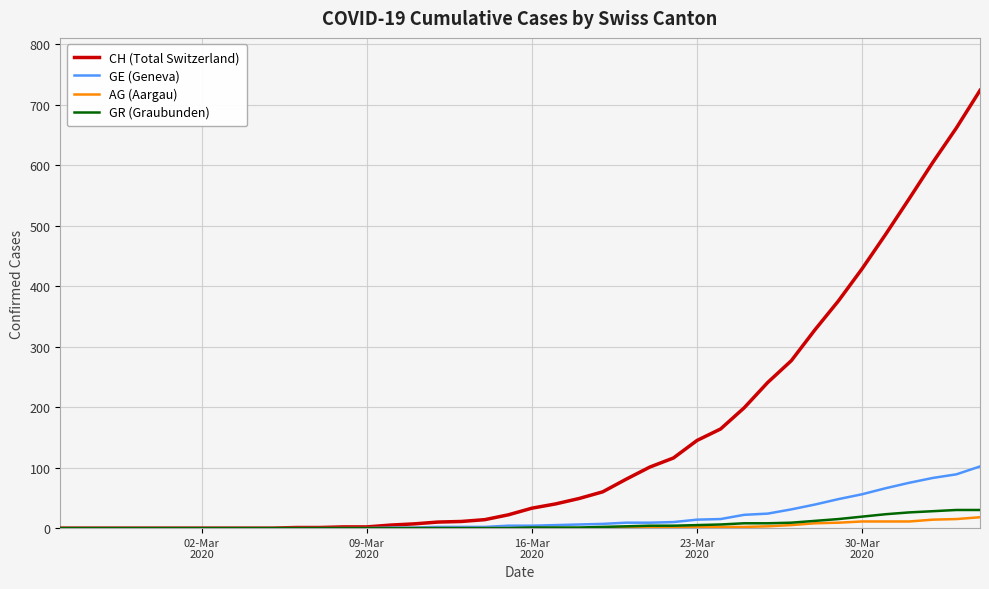

Which series has the largest total across all categories?

CH (Total Switzerland)